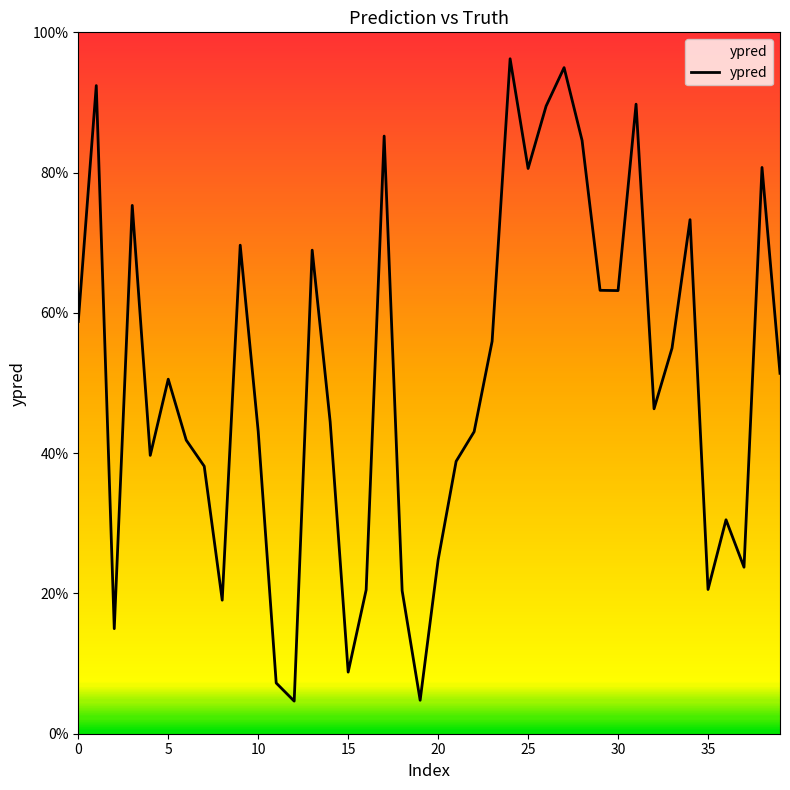

How many categories are shown in the chart?

40